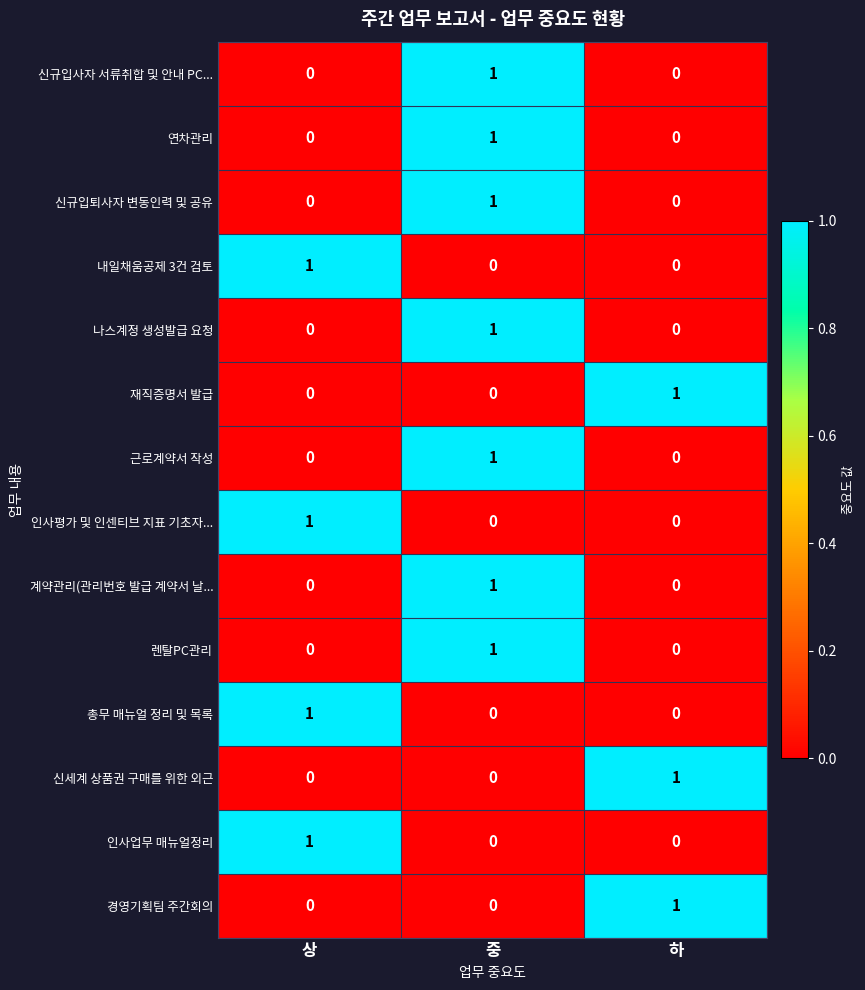

Count the number of categories in the chart.

3